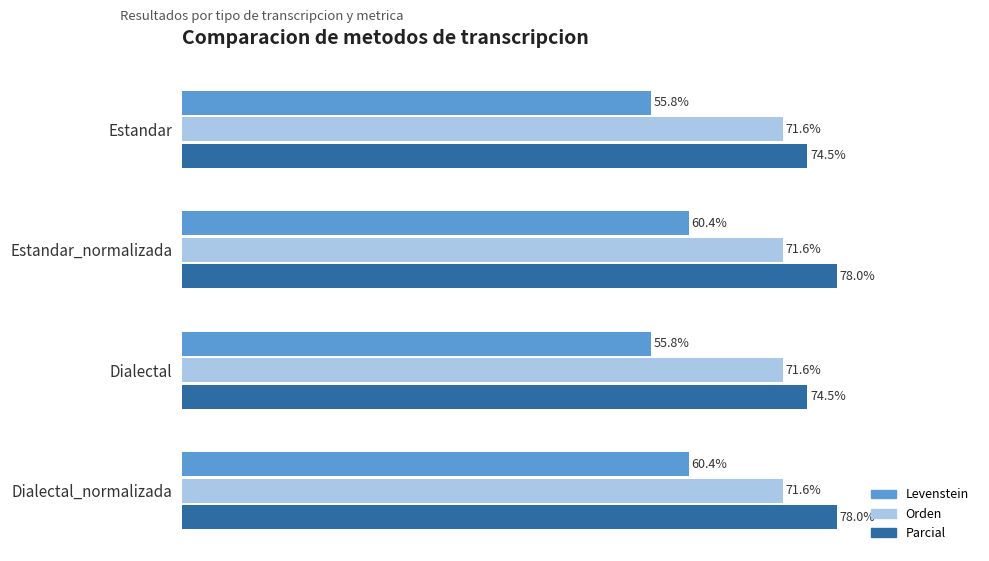

Is the value of Parcial at Dialectal_normalizada greater than the value of Orden at Dialectal?

Yes